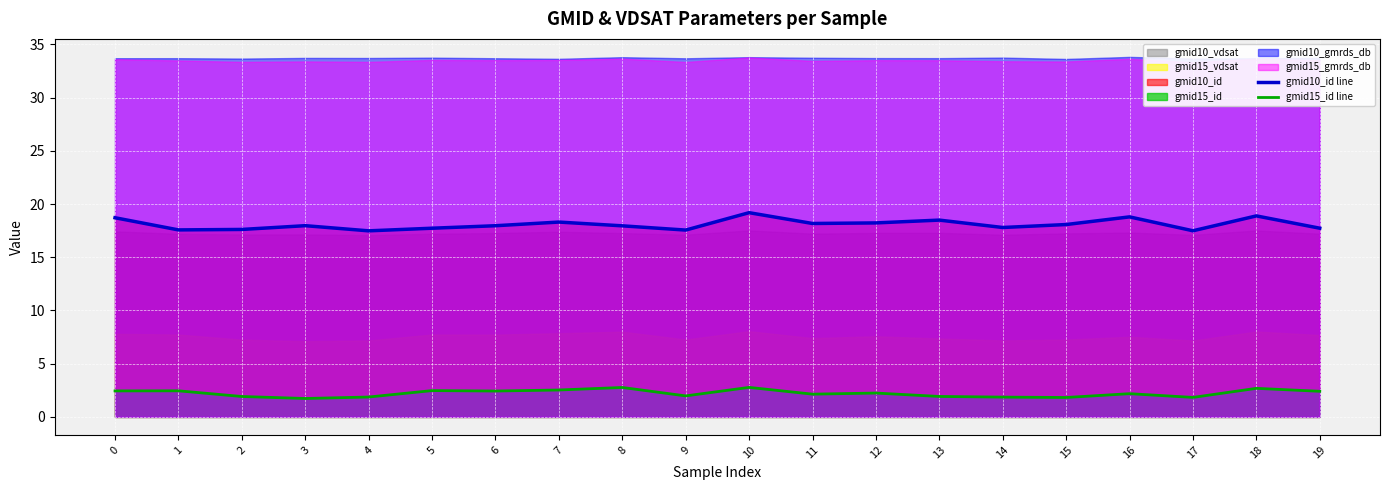

Reading left to right, list all the values displayed in this chart.

gmid10_id line: 18.7	17.6	17.6	18.0	17.5	17.7	18.0	18.3	18.0	17.6	19.2	18.2	18.2	18.5	17.8	18.1	18.8	17.5	18.9	17.7
gmid15_id line: 2.4	2.5	1.9	1.7	1.9	2.5	2.4	2.5	2.8	2.0	2.8	2.1	2.2	1.9	1.9	1.8	2.2	1.8	2.7	2.4